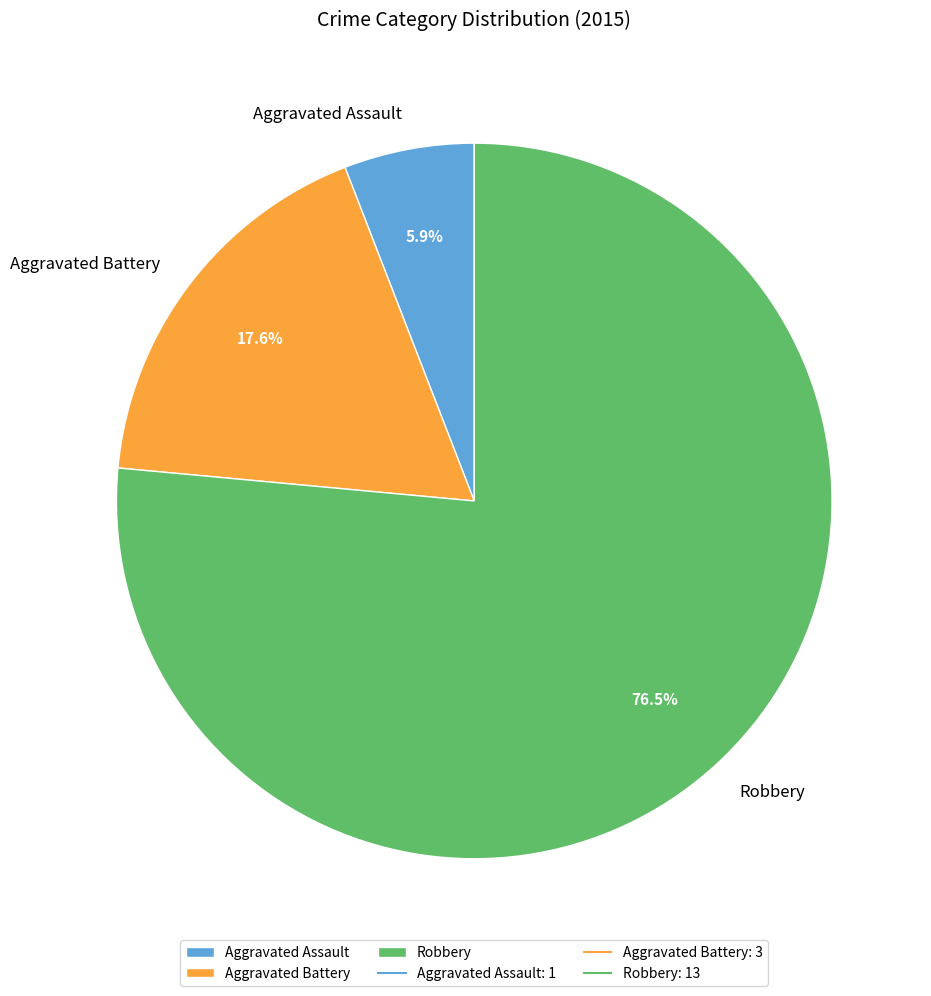

Approximately how many times larger is the value at Aggravated Battery compared to Aggravated Assault?

3.0